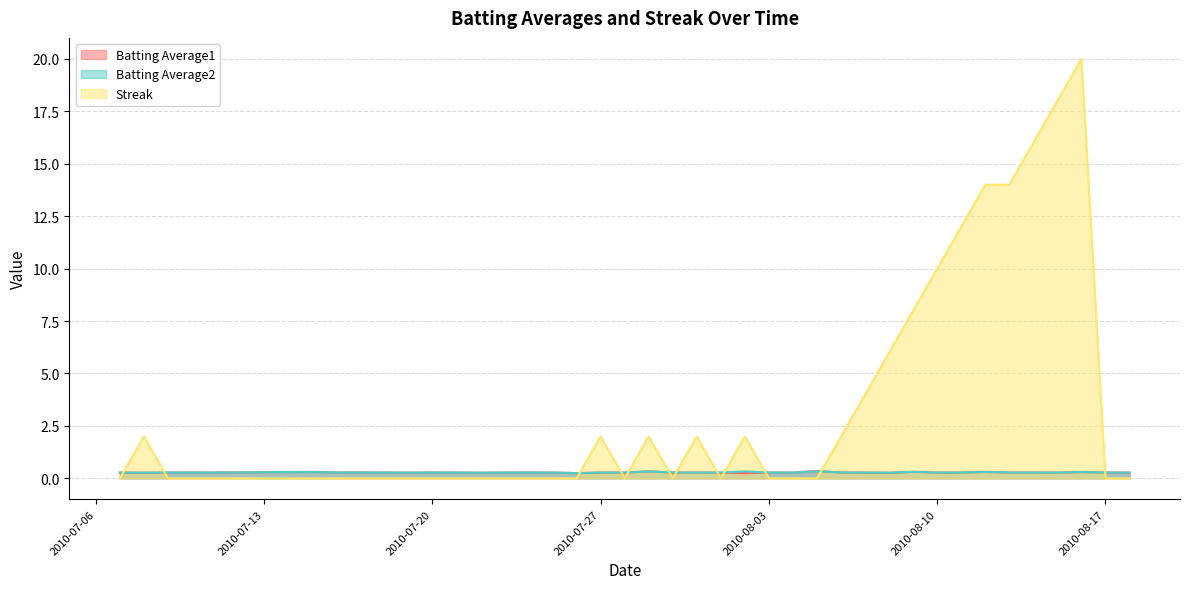

What is the average value of the Batting Average1 series?

0.3